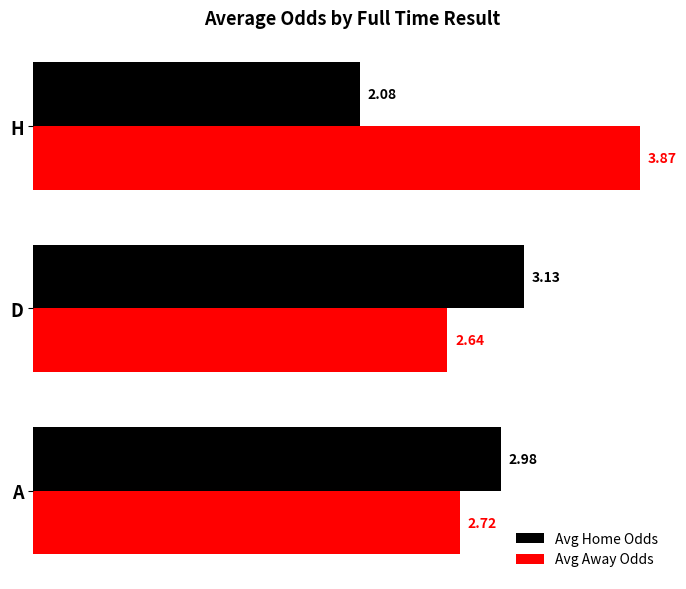

At which label is Avg Away Odds closest to 3?

A